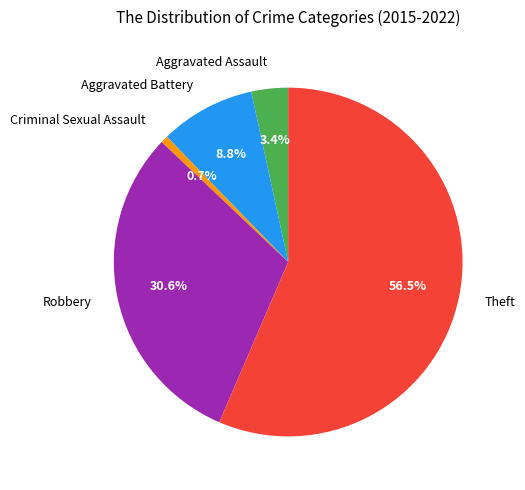

The Criminal Sexual Assault slice represents 1% of the pie. True or false?

True